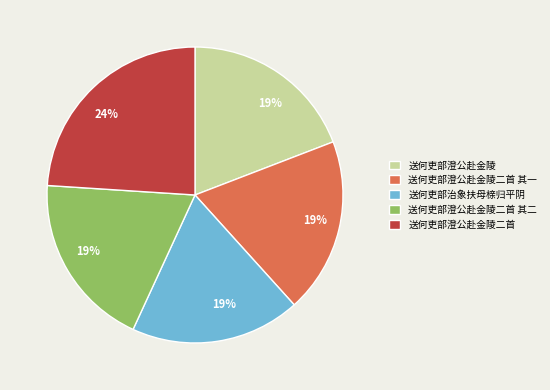

To the nearest percent, what is the difference between the largest and smallest slice percentages?

5%